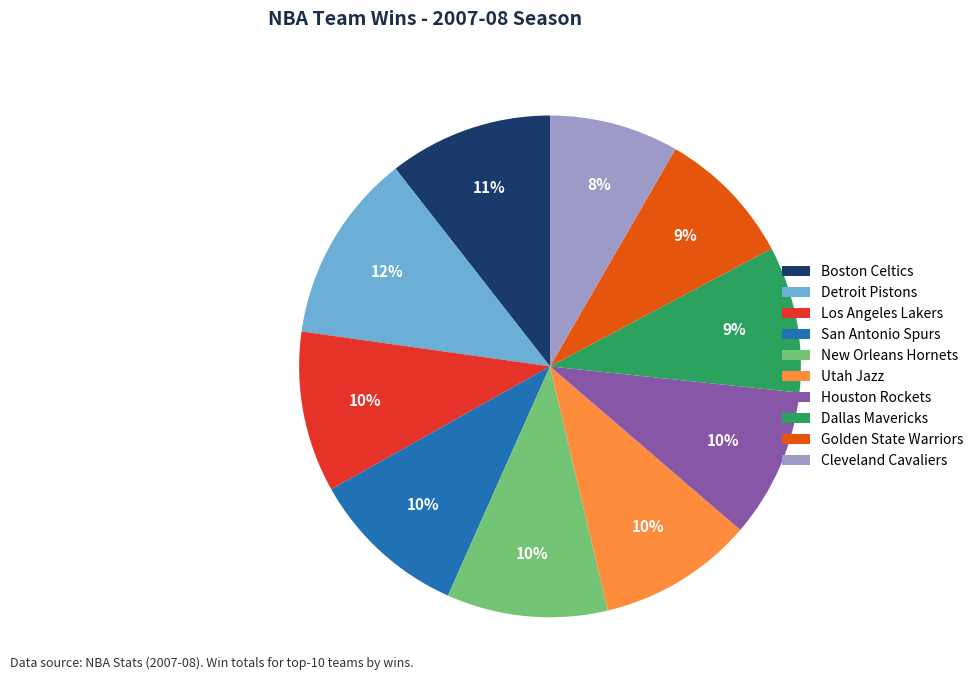

Do Utah Jazz and New Orleans Hornets together represent more than half of the pie?

No